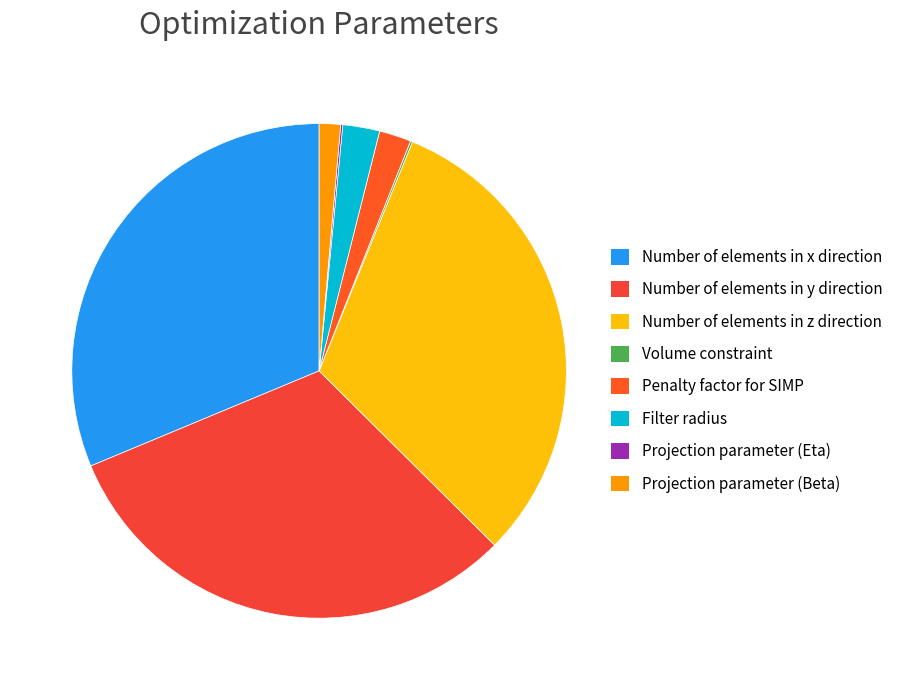

Which slice is the largest?

Number of elements in x direction